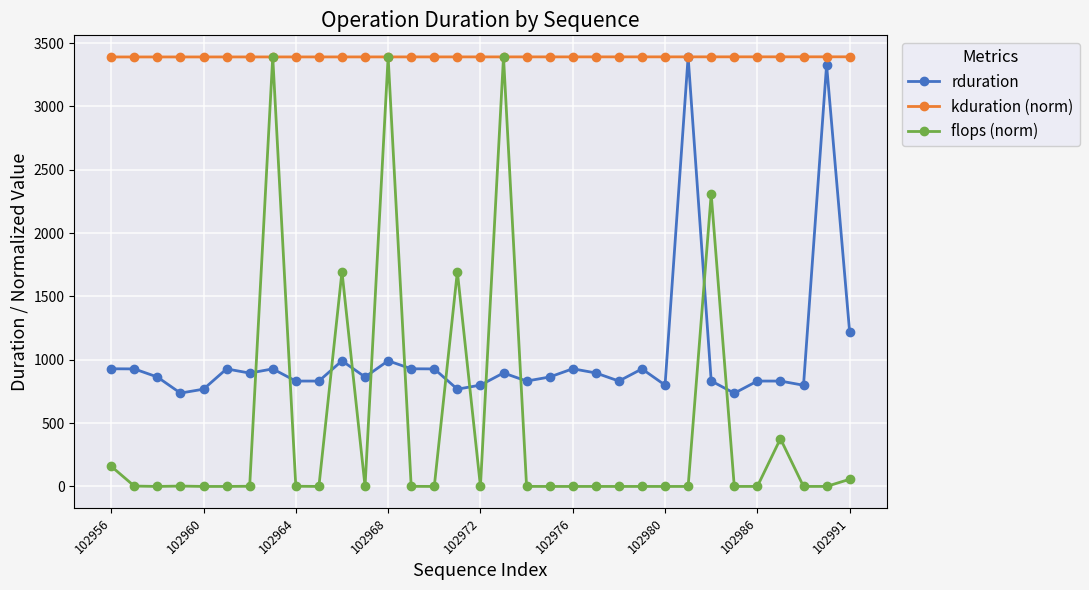

How many lines are shown in the chart?

3